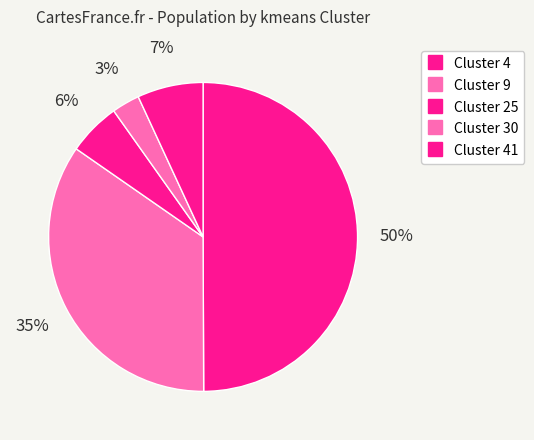

How many slices are in this pie chart?

5